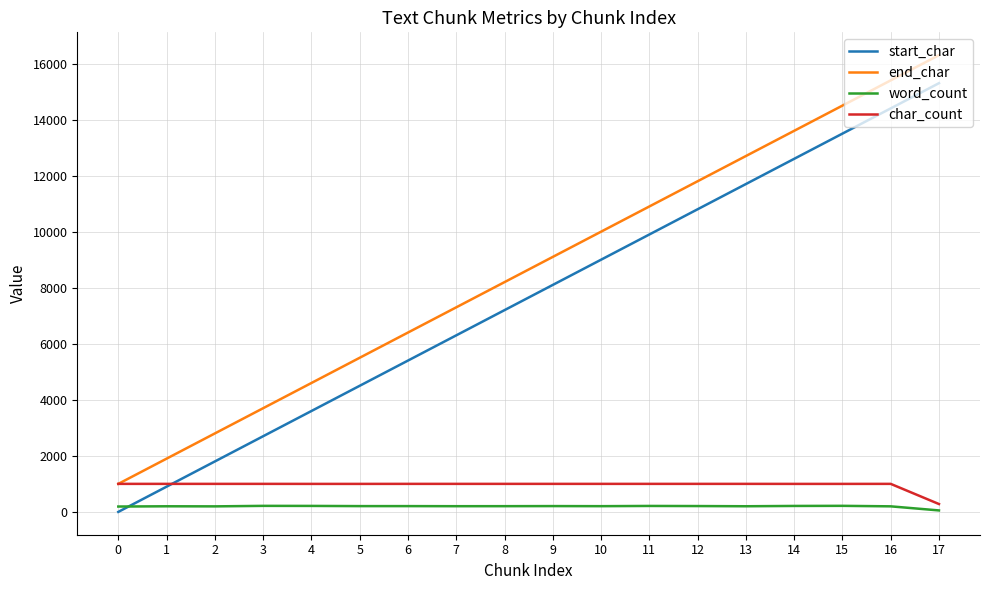

True or false: end_char and start_char intersect in this chart.

False